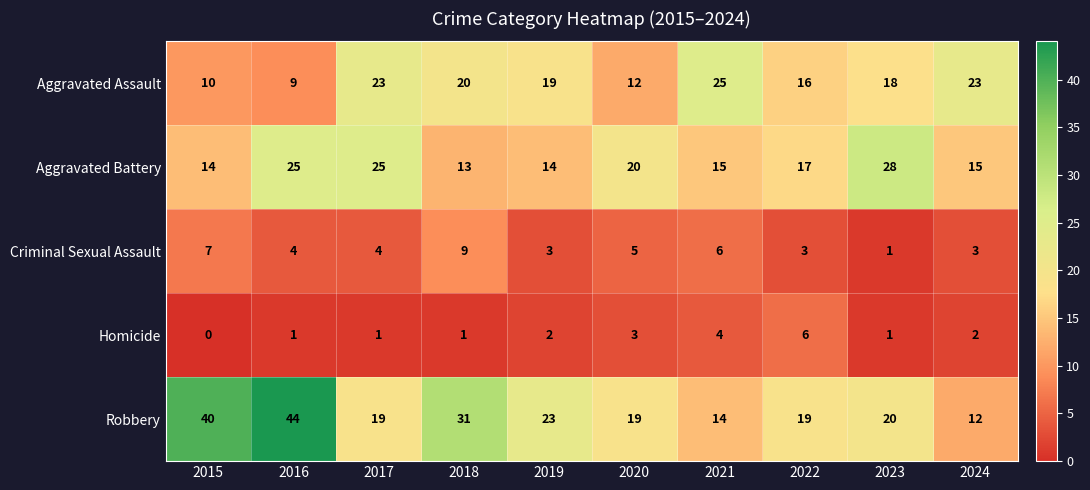

At which category is the sum across all series the highest?

2016